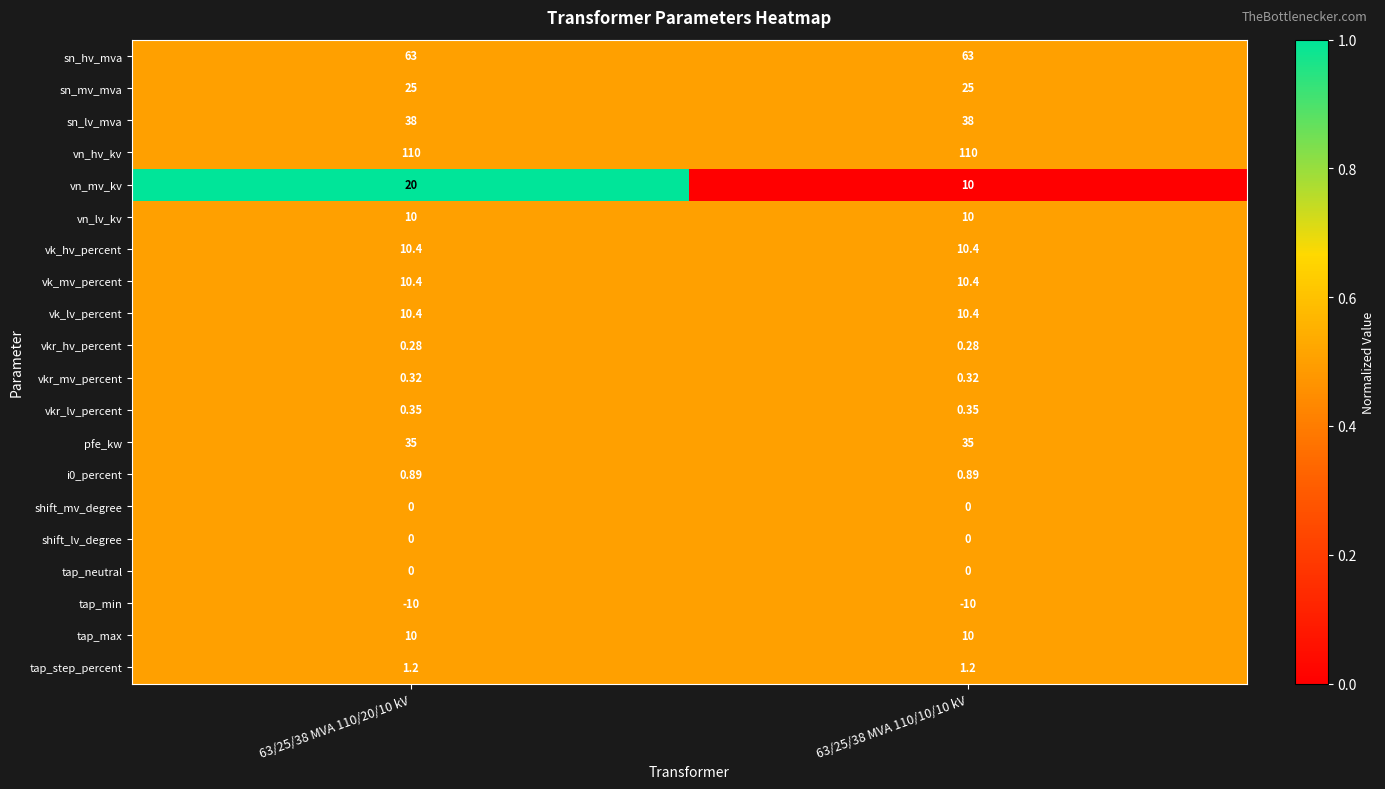

Between 63/25/38 MVA 110/20/10 kV and 63/25/38 MVA 110/10/10 kV, which series saw the biggest shift?

vn_mv_kv